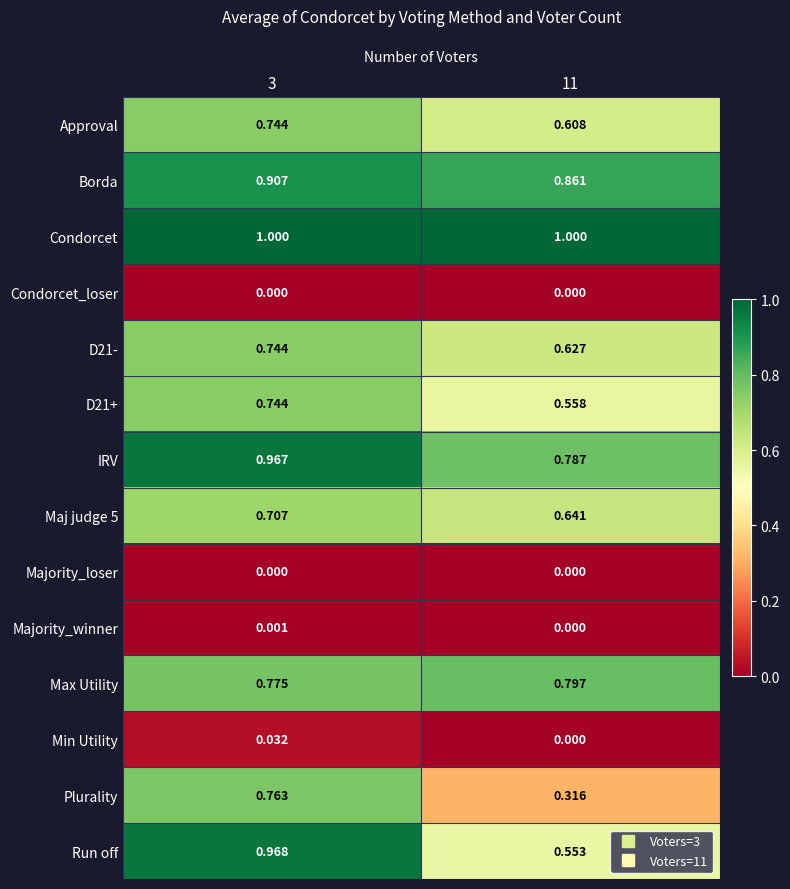

Which series has the largest total across all categories?

Condorcet